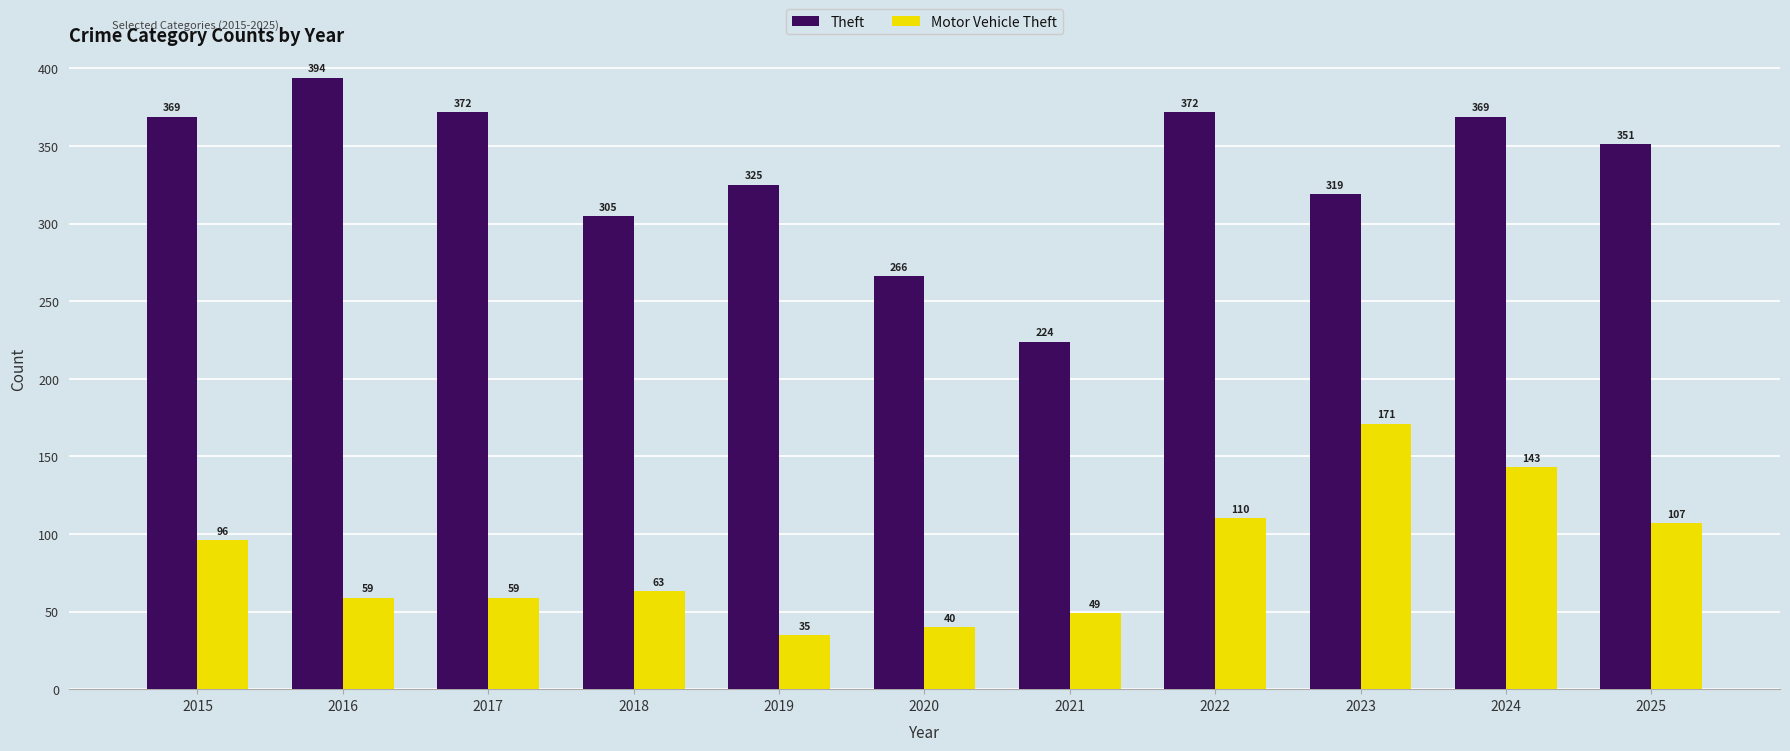

What is the sum of the Motor Vehicle Theft values at 2018 and 2020?

103